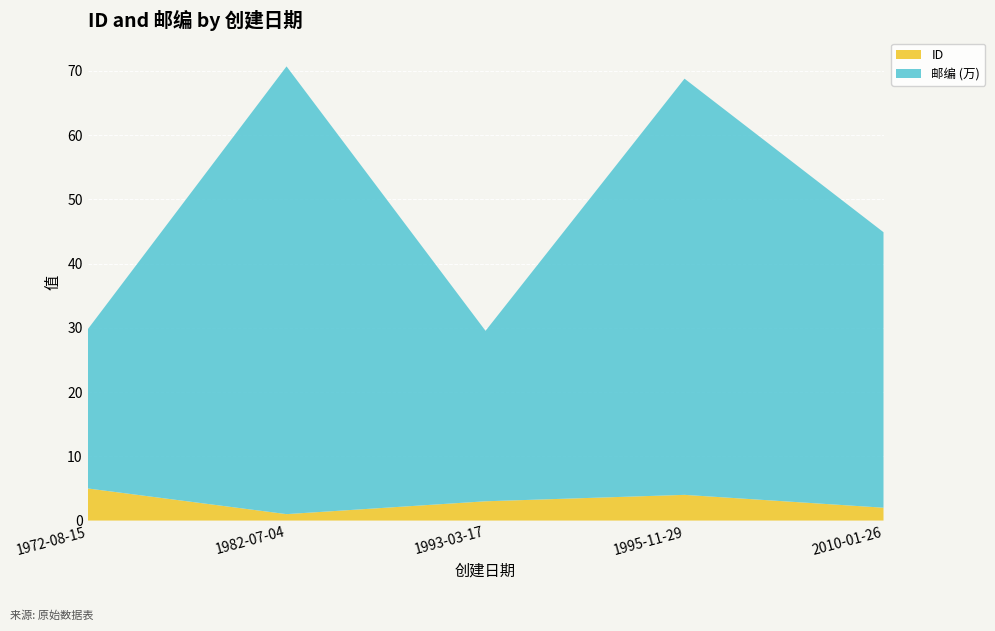

Reading left to right, extract all data points from this chart.

ID: 5	1	3	4	2
邮编: 247360	696858	265295	647747	428782